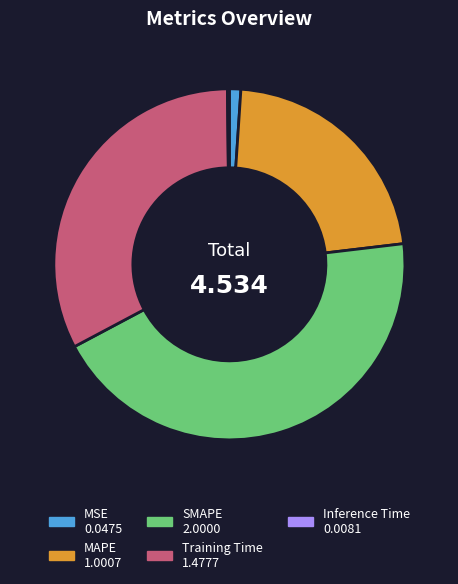

Which has a higher value, SMAPE or MAPE?

SMAPE